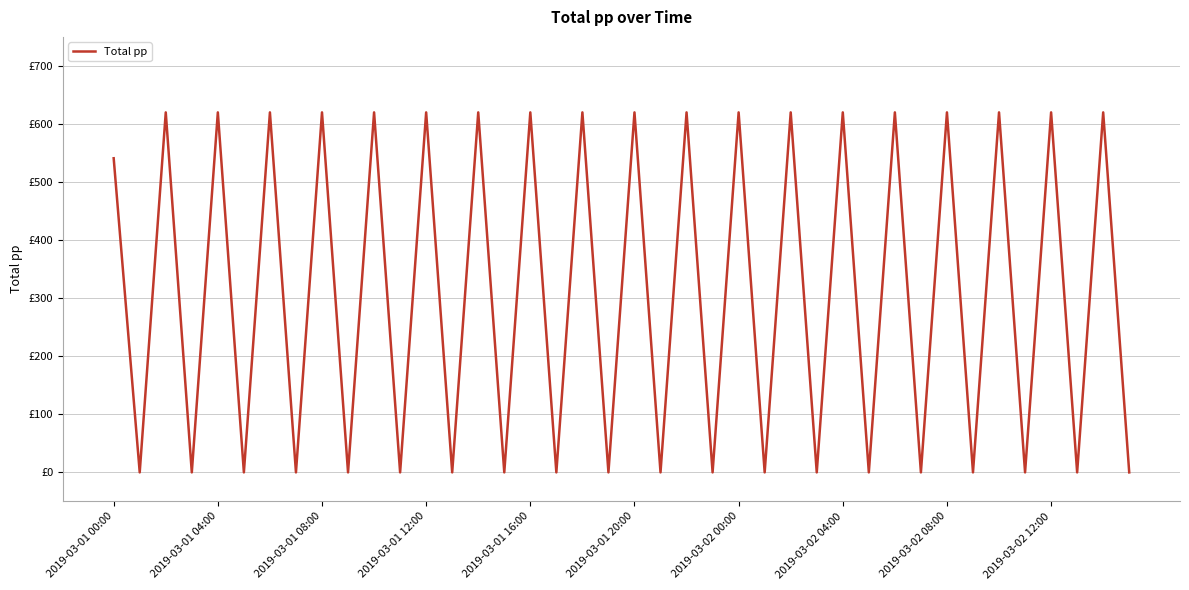

What is the difference between the maximum and minimum values?

620